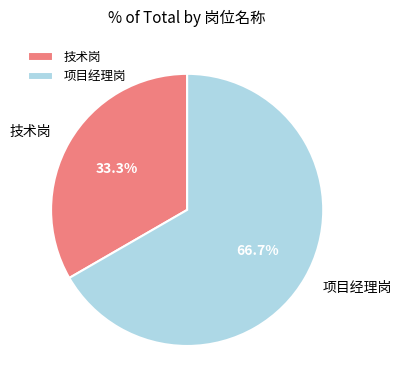

What is the ratio of the value at 技术岗 to the value at 项目经理岗?

0.5